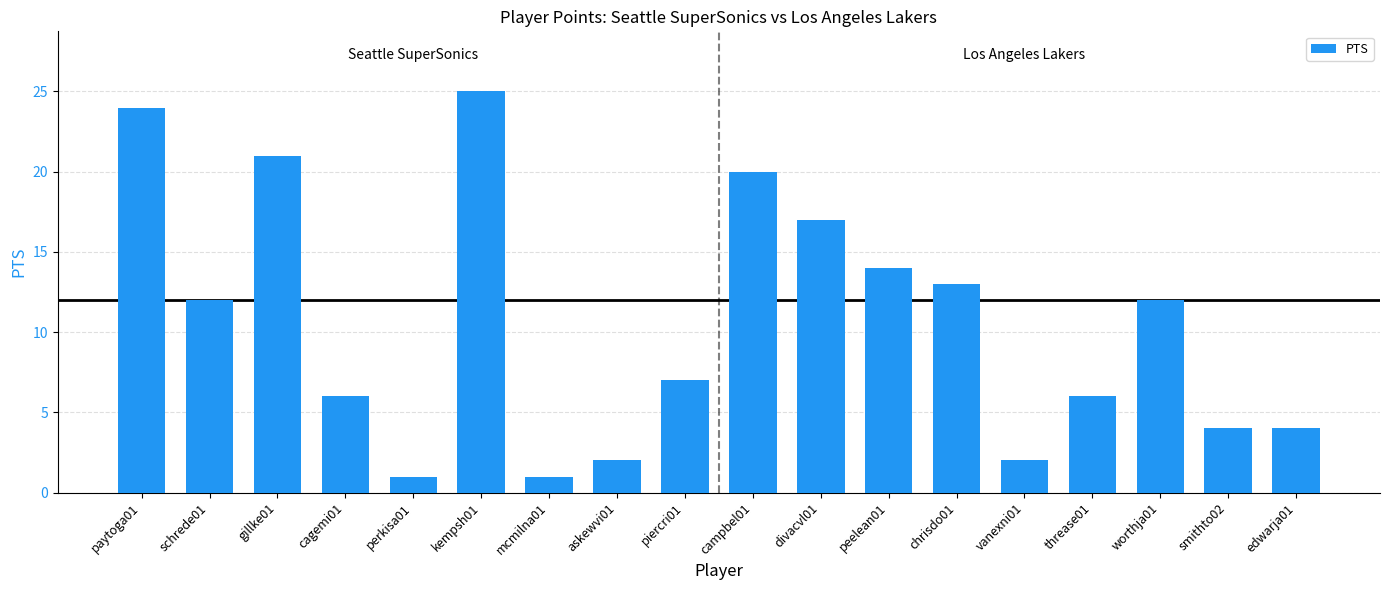

What is the difference between the maximum and second lowest values?

24